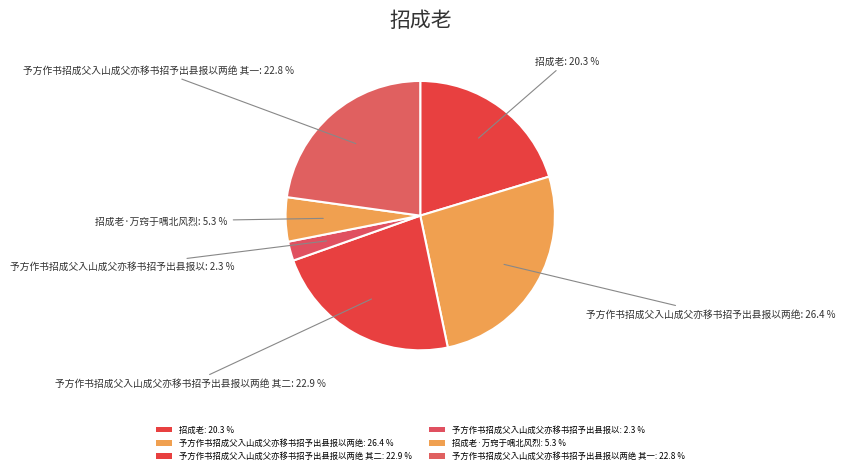

Is there a majority slice in this chart?

No